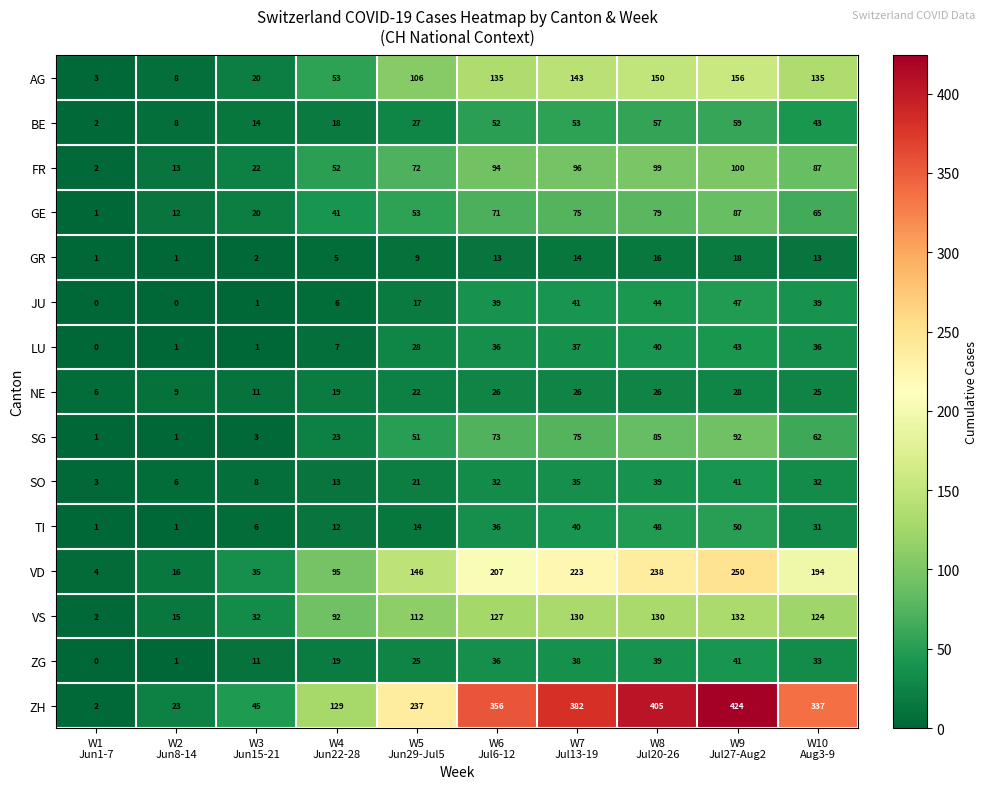

What is the sum of all AG values?

909